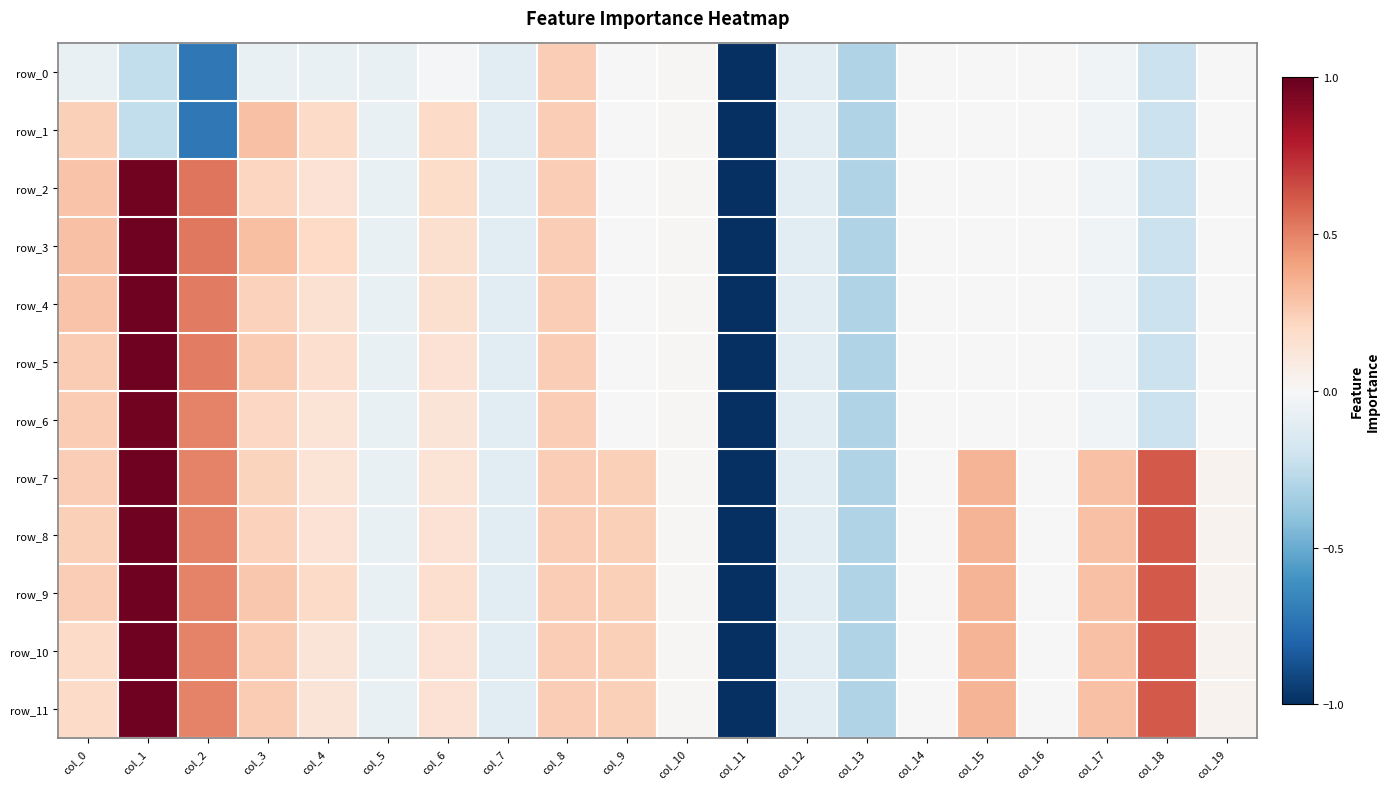

What is the lowest value of the row_7 series?

-1.0